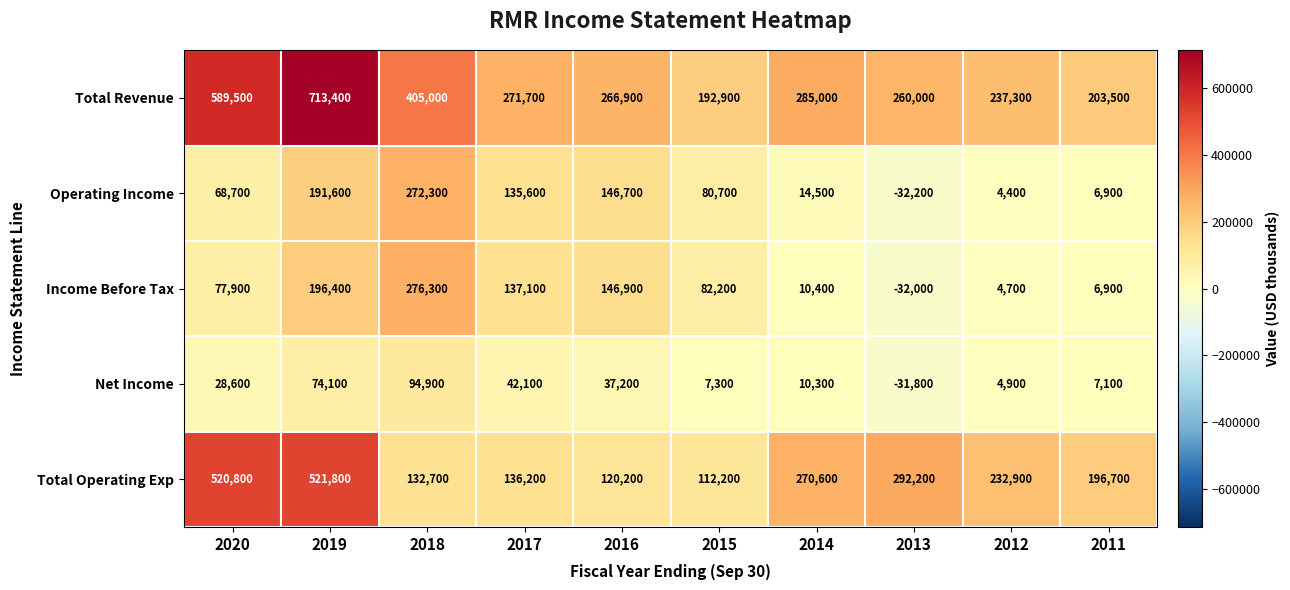

How many values in Operating Income are above zero?

9